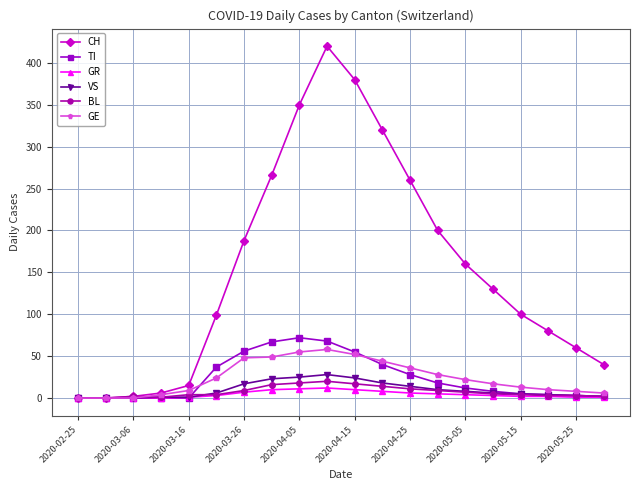

Which series has the largest total across all categories?

CH